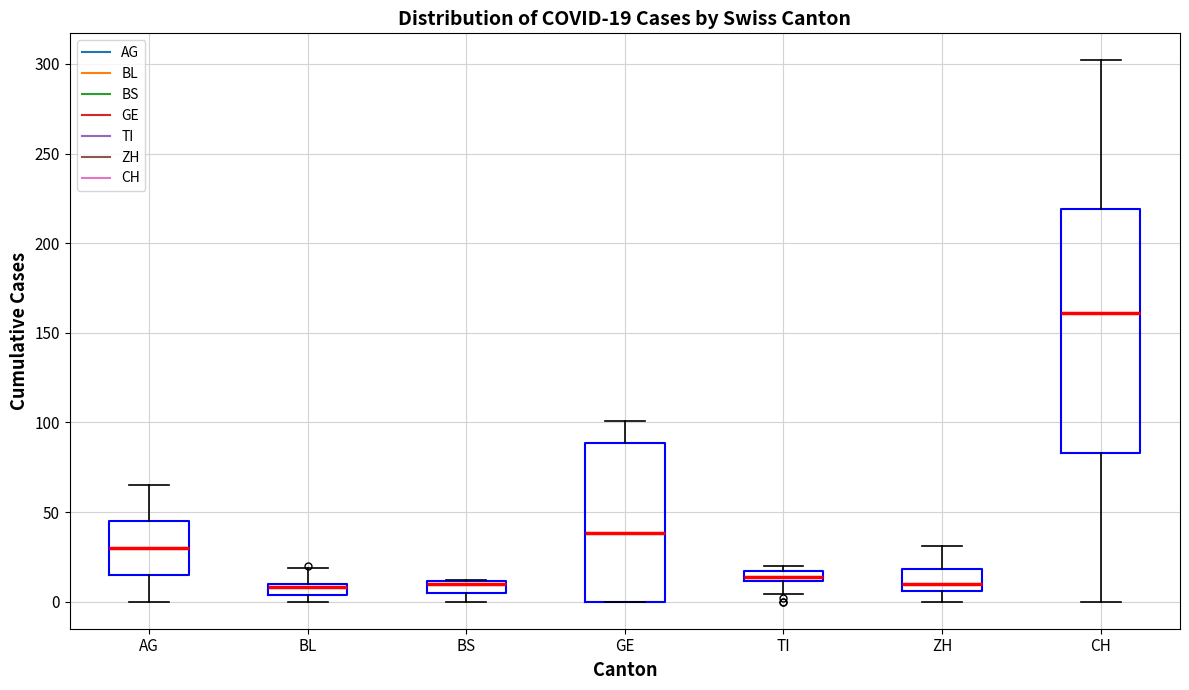

Comparing the boxes themselves (not the whiskers), which one is the tallest?

CH